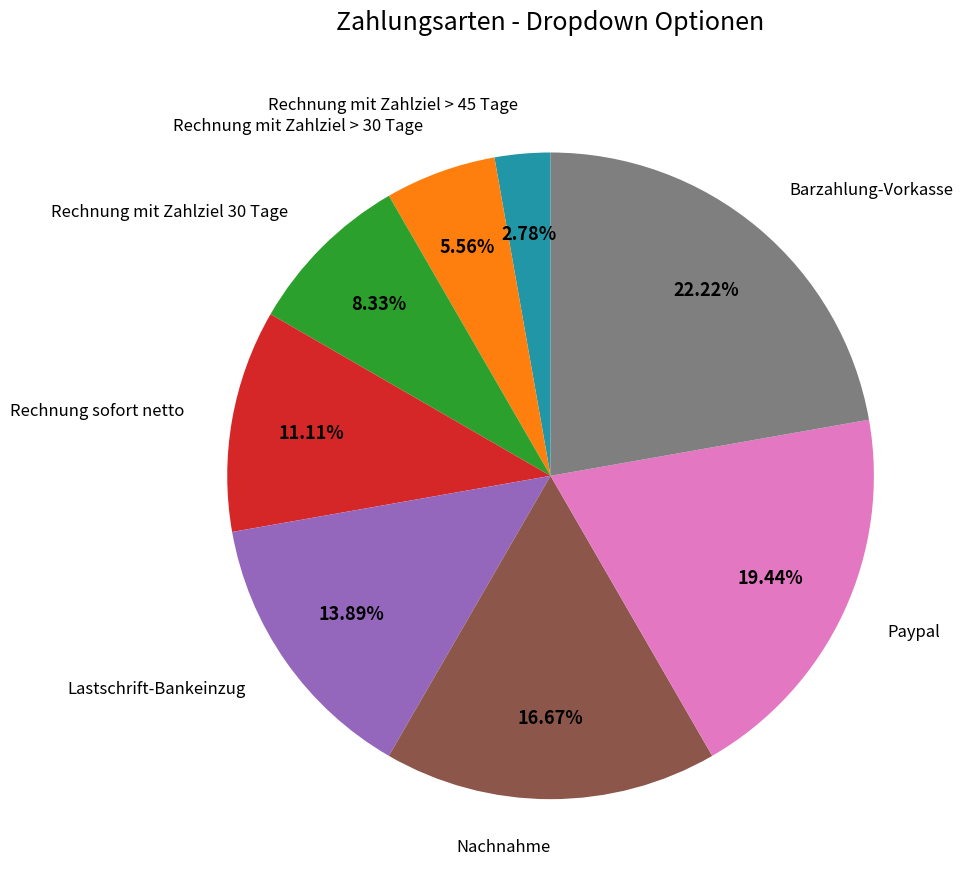

Is there a majority slice in this chart?

No